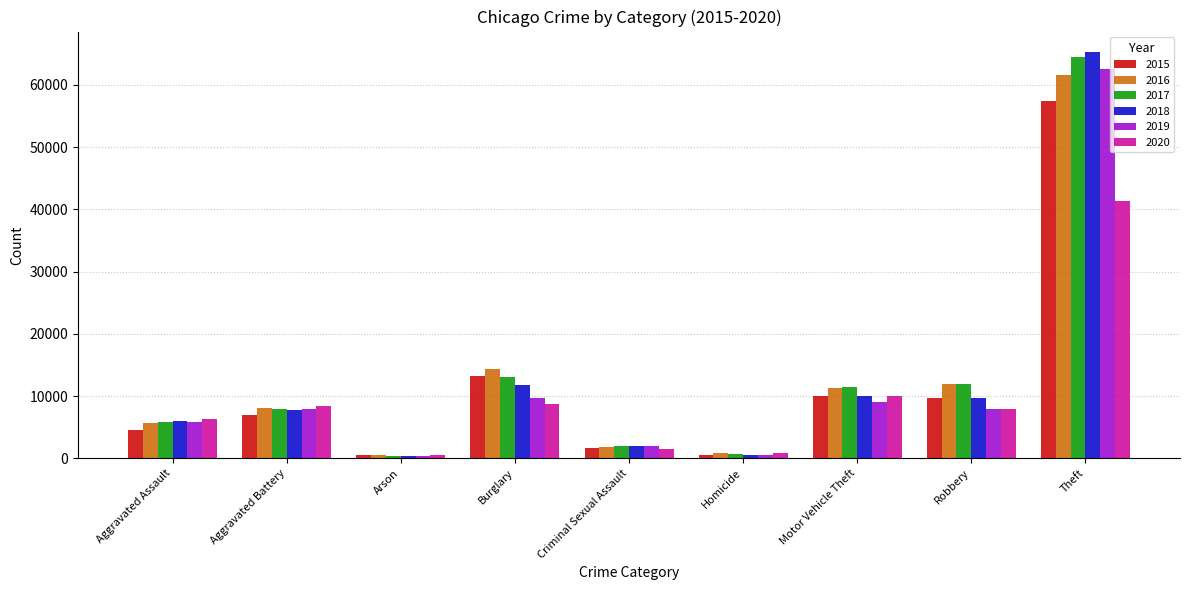

What is the lowest value of the 2015 series?

448